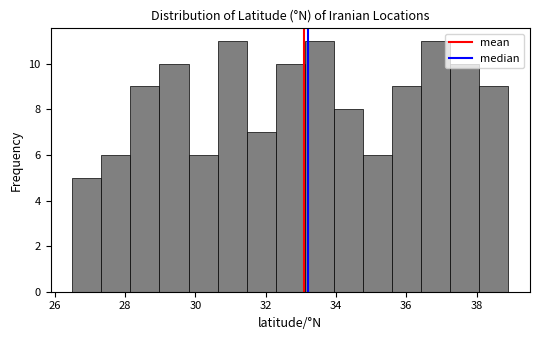

Reading left to right, list every bar in this chart as the range it spans on the x-axis followed by its height. Neither the bar edges nor the heights are printed on the chart, so give them approximately, as read against the axes.

26.6 to 27.4: 5
27.4 to 28.2: 6
28.2 to 29.0: 9
29.0 to 29.8: 10
29.8 to 30.6: 6
30.6 to 31.4: 11
31.4 to 32.2: 7
32.2 to 33.2: 10
33.2 to 34.0: 11
34.0 to 34.8: 8
34.8 to 35.6: 6
35.6 to 36.4: 9
36.4 to 37.2: 11
37.2 to 38.0: 10
38.0 to 39.0: 9